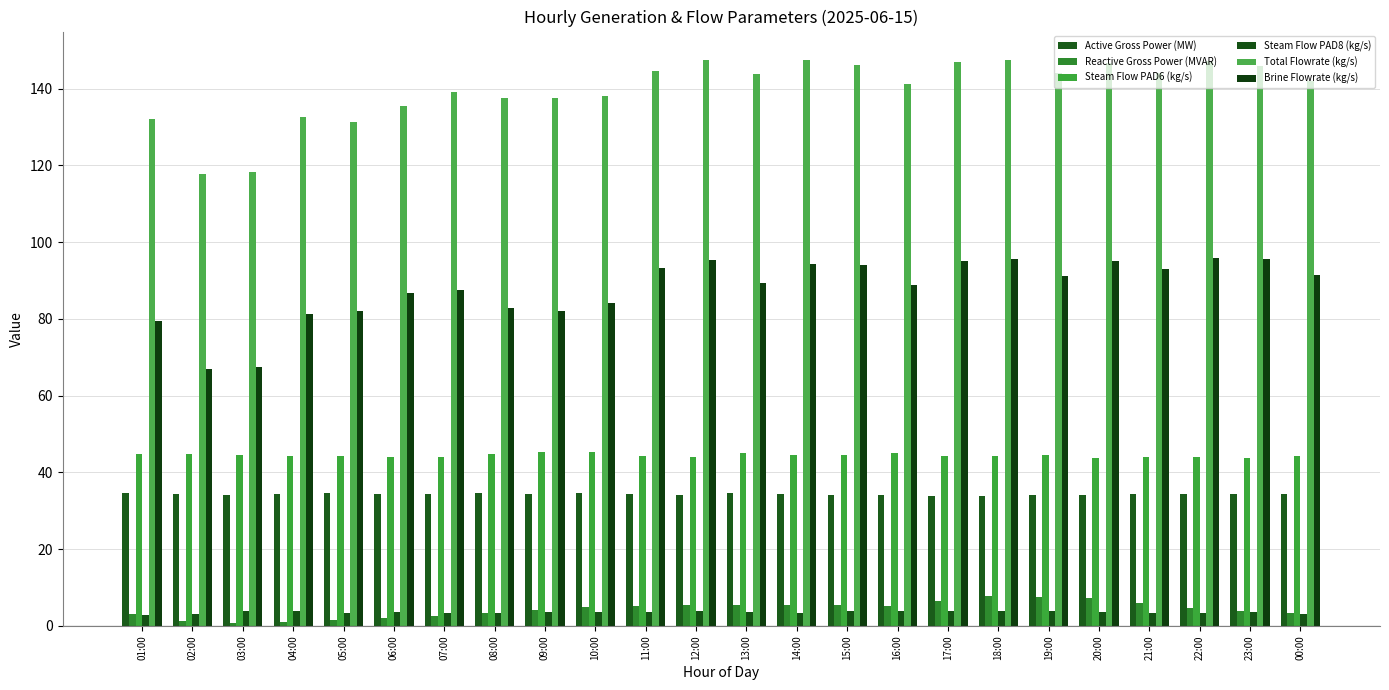

What is the total value across all series at 10:00?

310.9